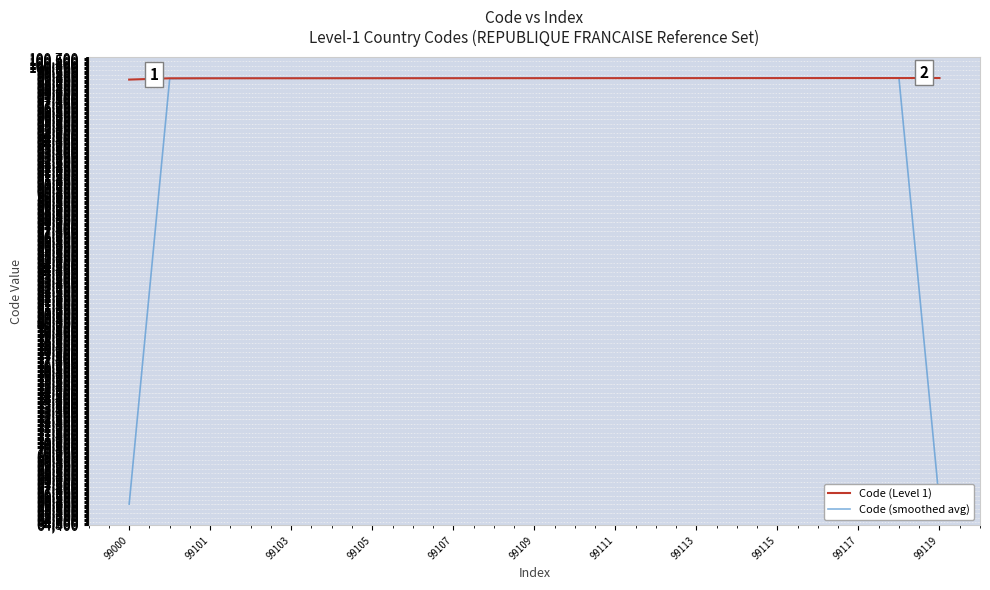

What is the greatest value displayed?

99119.0